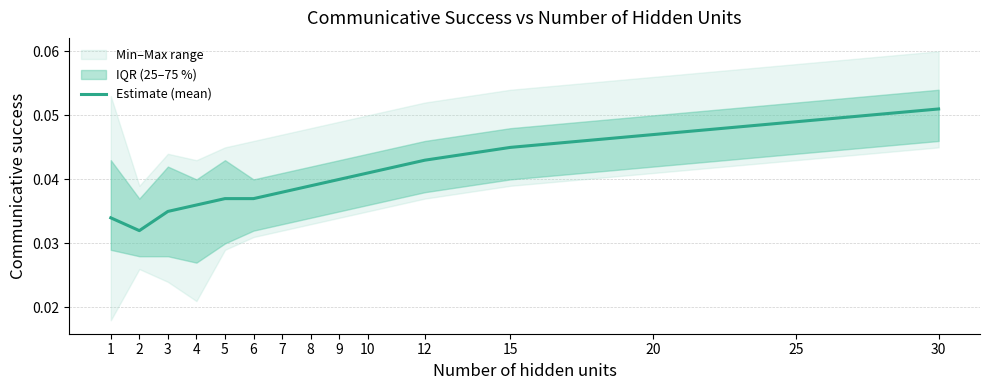

Is it true that Estimate (mean) equals 0.1 at 25?

False